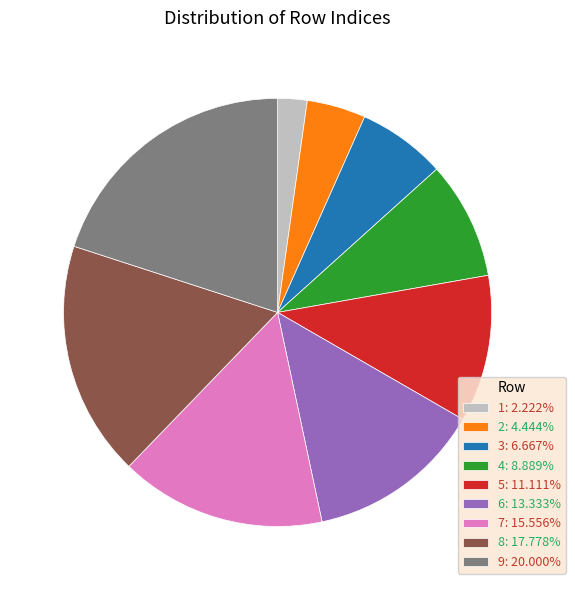

Is it true that 4 is 9% of the pie?

True